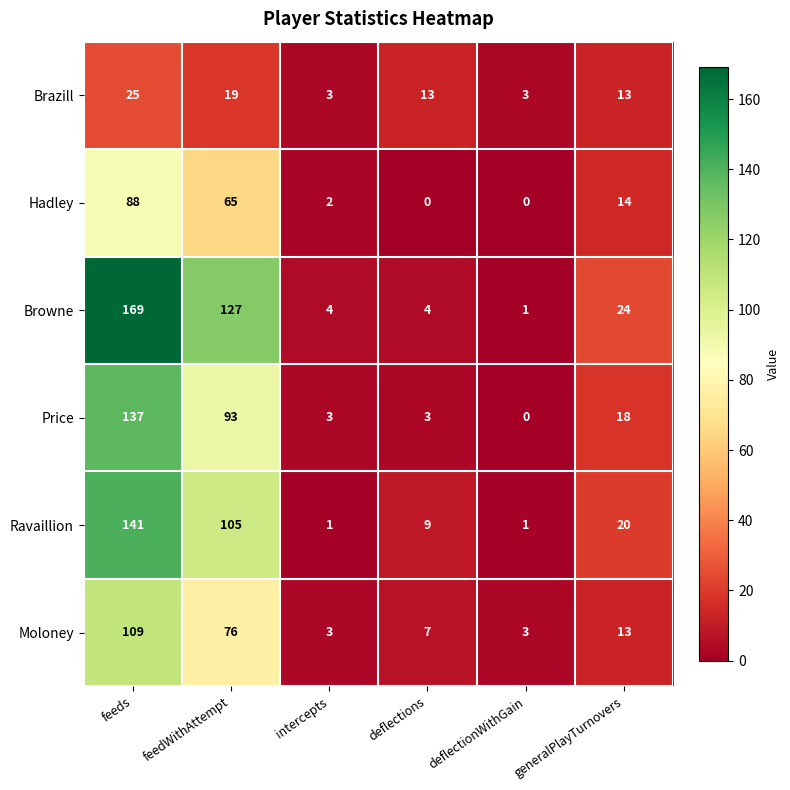

What is the difference between the Ravaillion values at deflections and intercepts?

8